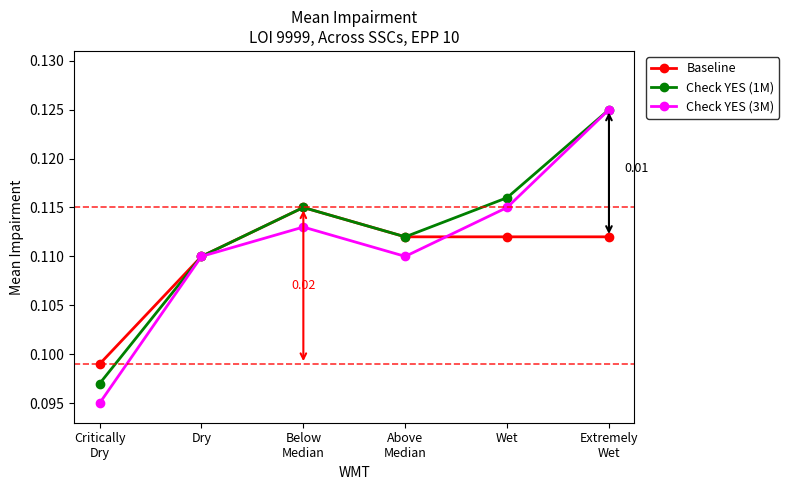

In Check YES (3M), how many points are lower than both neighbors (excluding endpoints)?

1